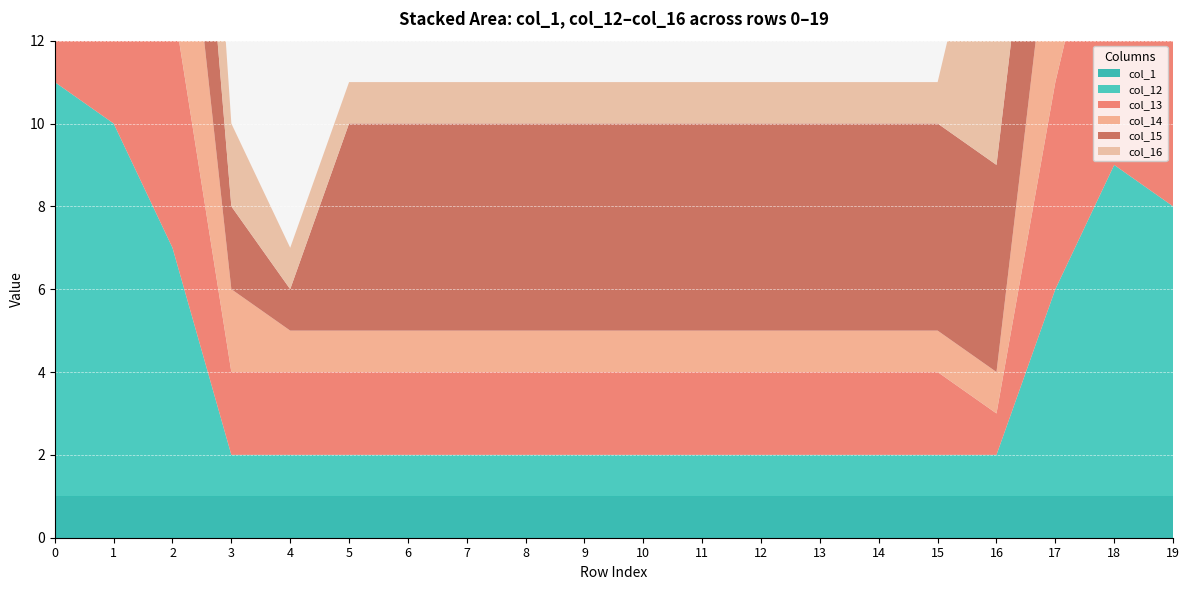

Reading left to right, what are all the values shown in this chart?

col_1: 0=1	1=1	2=1	3=1	4=1	5=1	6=1	7=1	8=1	9=1	10=1	11=1	12=1	13=1	14=1	15=1	16=1	17=1	18=1	19=1
col_12: 0=10	1=9	2=6	3=1	4=1	5=1	6=1	7=1	8=1	9=1	10=1	11=1	12=1	13=1	14=1	15=1	16=1	17=5	18=8	19=7
col_13: 0=10	1=9	2=6	3=2	4=2	5=2	6=2	7=2	8=2	9=2	10=2	11=2	12=2	13=2	14=2	15=2	16=1	17=5	18=8	19=7
col_14: 0=10	1=9	2=6	3=2	4=1	5=1	6=1	7=1	8=1	9=1	10=1	11=1	12=1	13=1	14=1	15=1	16=1	17=5	18=8	19=7
col_15: 0=10	1=9	2=6	3=2	4=1	5=5	6=5	7=5	8=5	9=5	10=5	11=5	12=5	13=5	14=5	15=5	16=5	17=5	18=8	19=7
col_16: 0=10	1=9	2=6	3=2	4=1	5=1	6=1	7=1	8=1	9=1	10=1	11=1	12=1	13=1	14=1	15=1	16=8	17=8	18=8	19=7